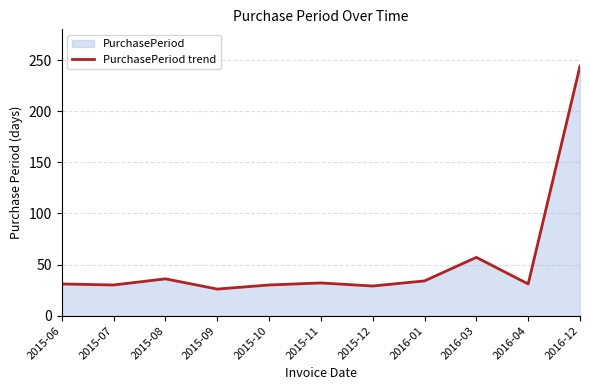

What value does the data have at 2016-04, to the nearest 5?

30